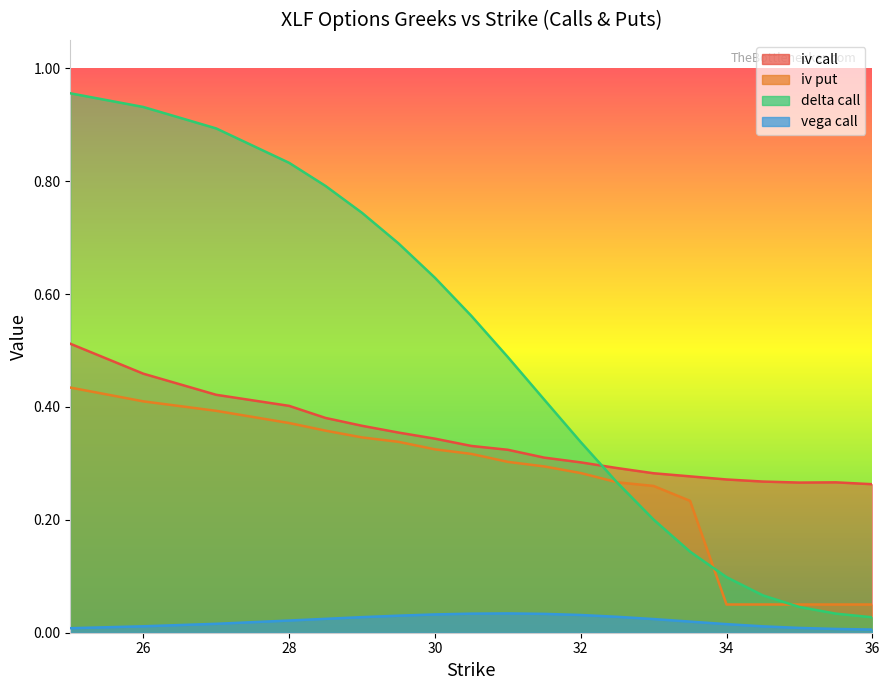

What are all the series names shown in the legend?

iv_call, iv_put, delta_call, vega_call